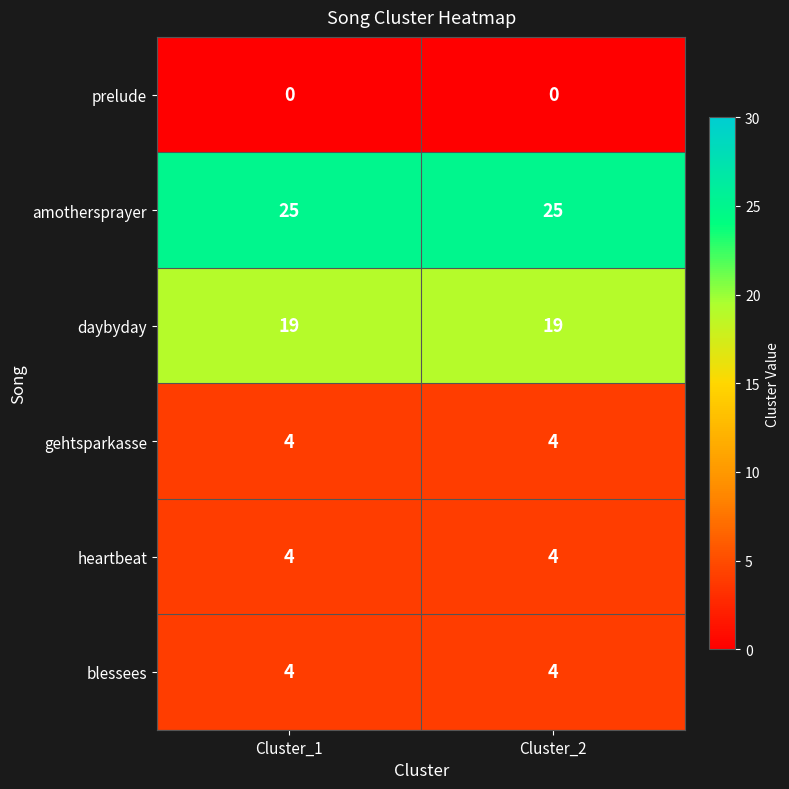

What is the average value of the blessees series?

4